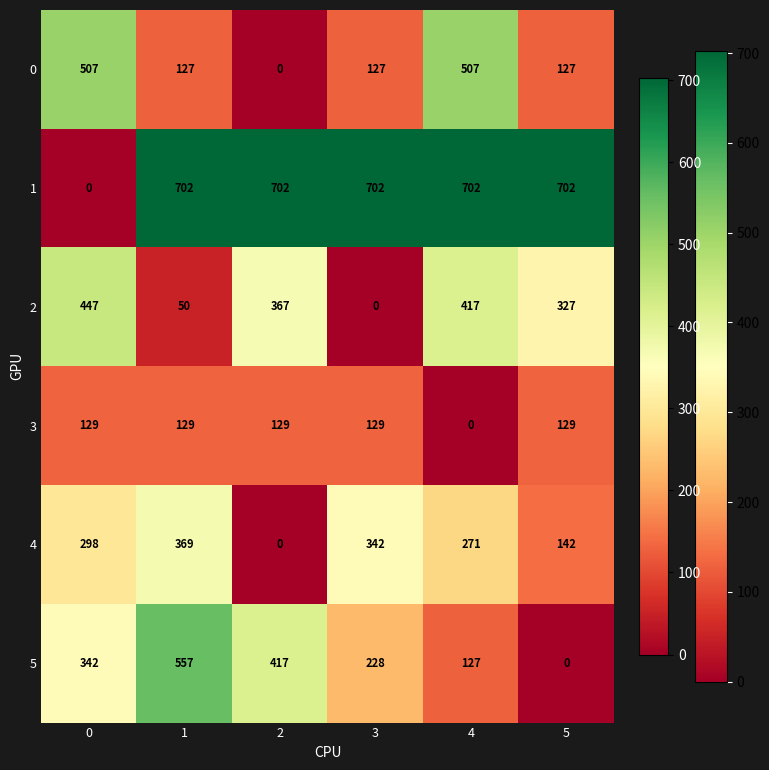

What is the sum of the 1 values at 1 and 2?

1404